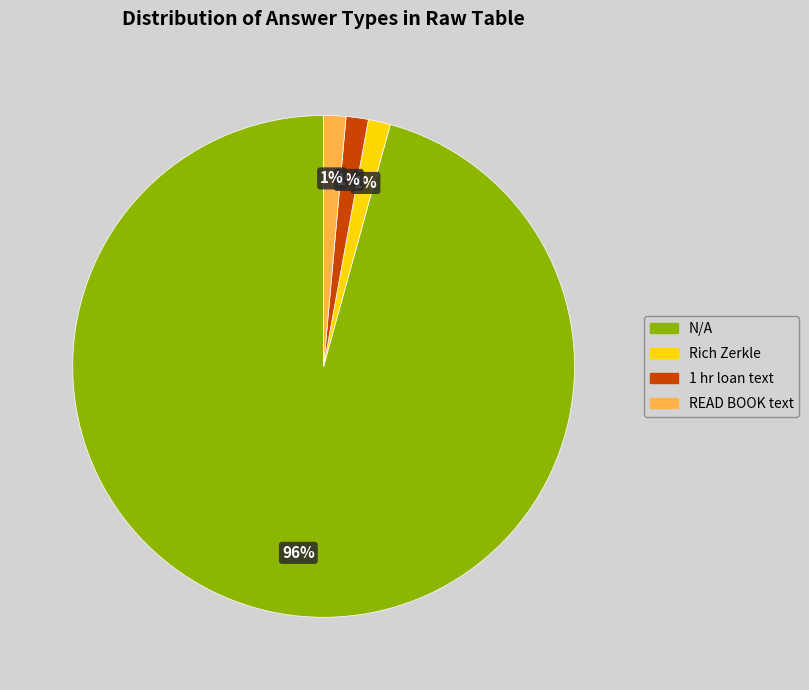

Which category has the biggest portion of the pie?

N/A